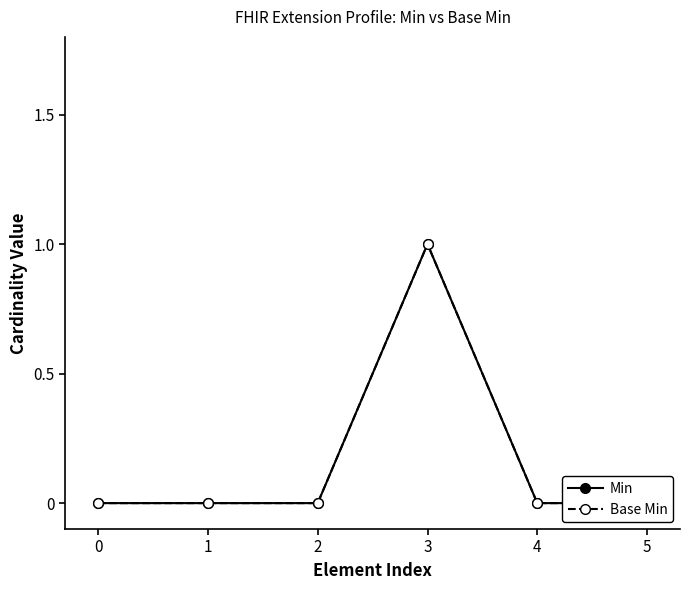

True or false: Min has more than 2 points higher than both neighbors.

False